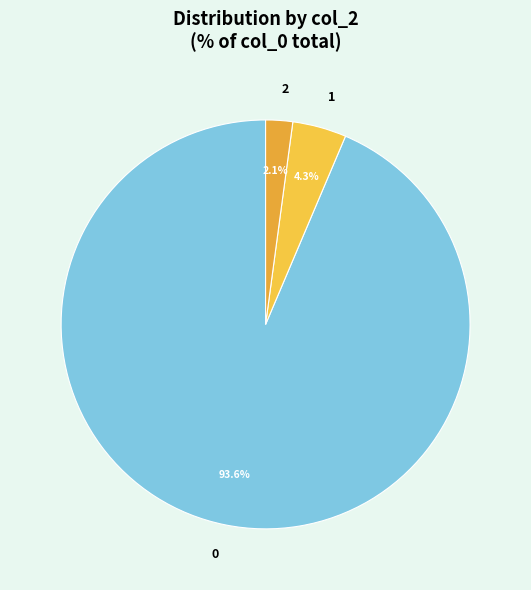

Combined, what portion of the pie is 1 and 2?

6.4%